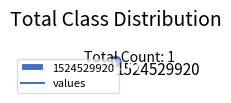

Does 1524529920 represent more than half of the total?

Yes